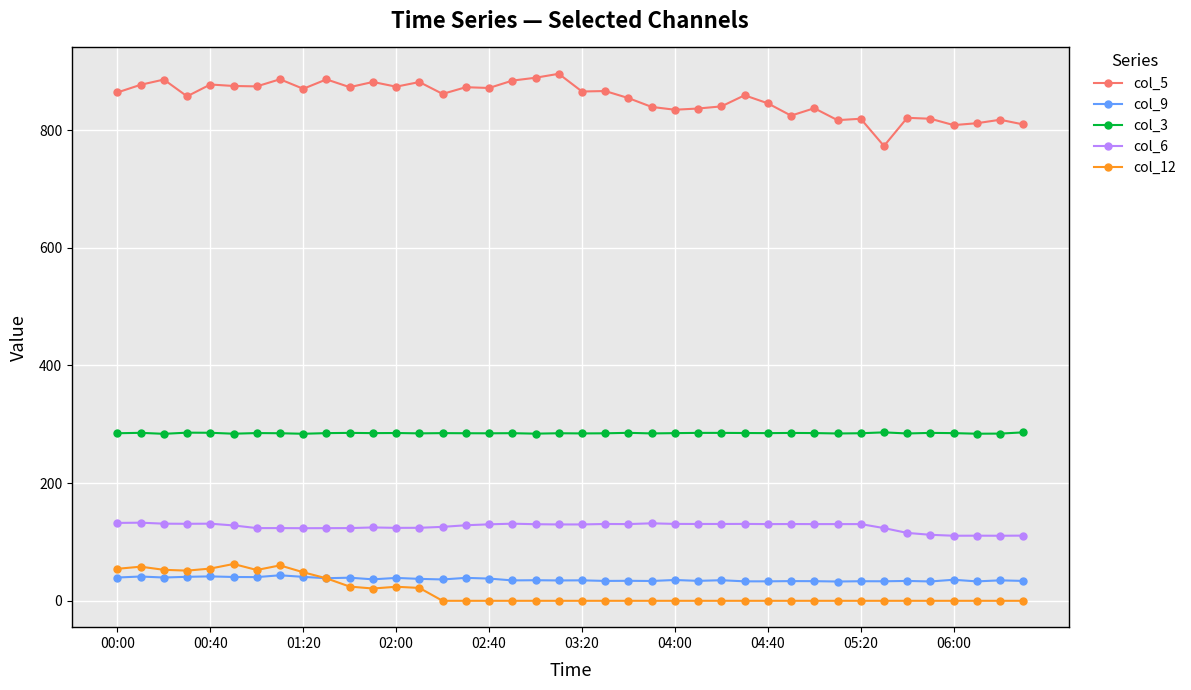

What is the sum of all col_3 values?

11397.2